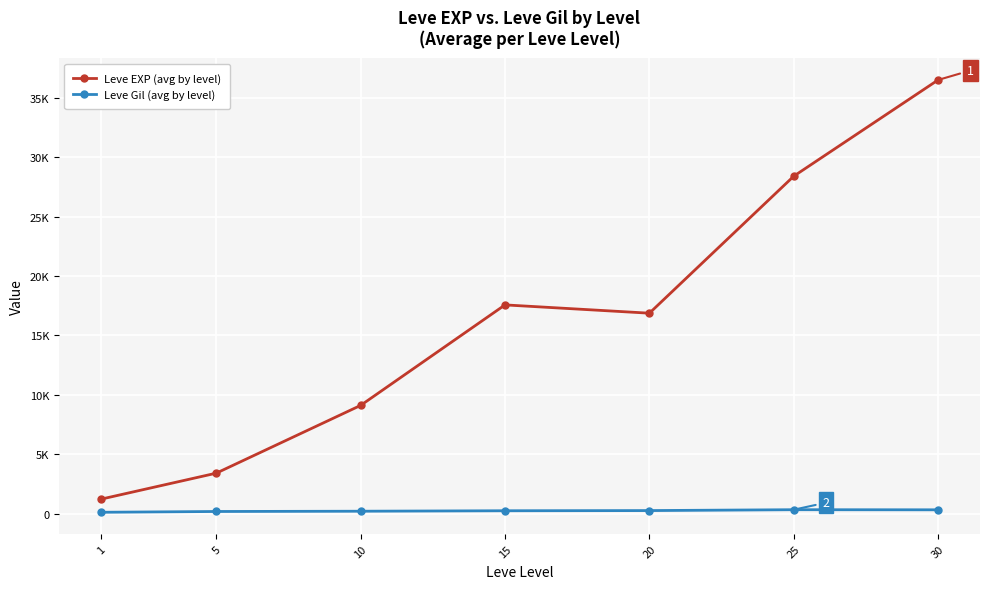

At how many categories does at least one series exceed 17223?

3